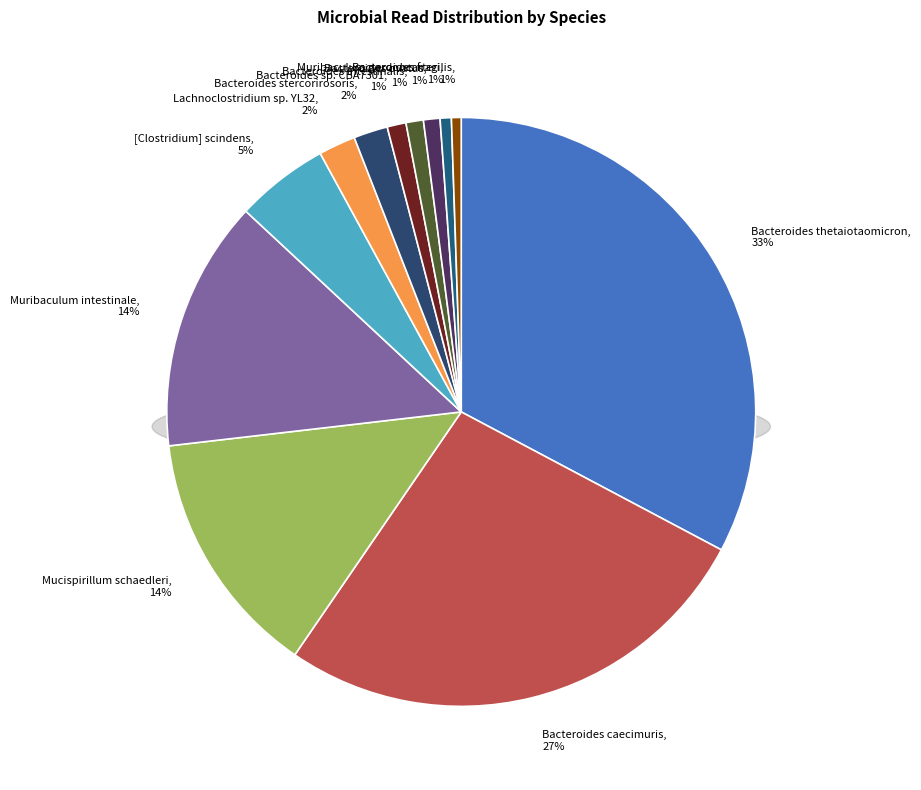

To the nearest percent, what percentage of the pie is Lachnoclostridium sp. YL32?

2%